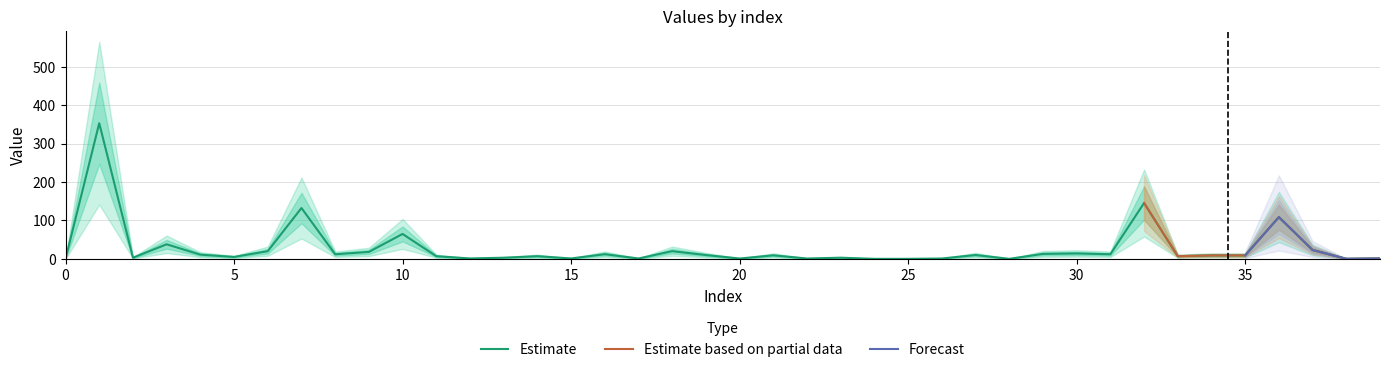

True or false: Estimate and Forecast intersect in this chart.

False